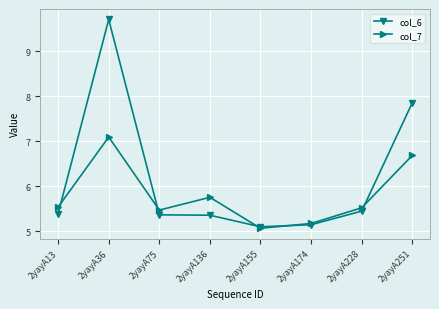

In col_7, how many points are higher than both neighbors (excluding endpoints)?

2